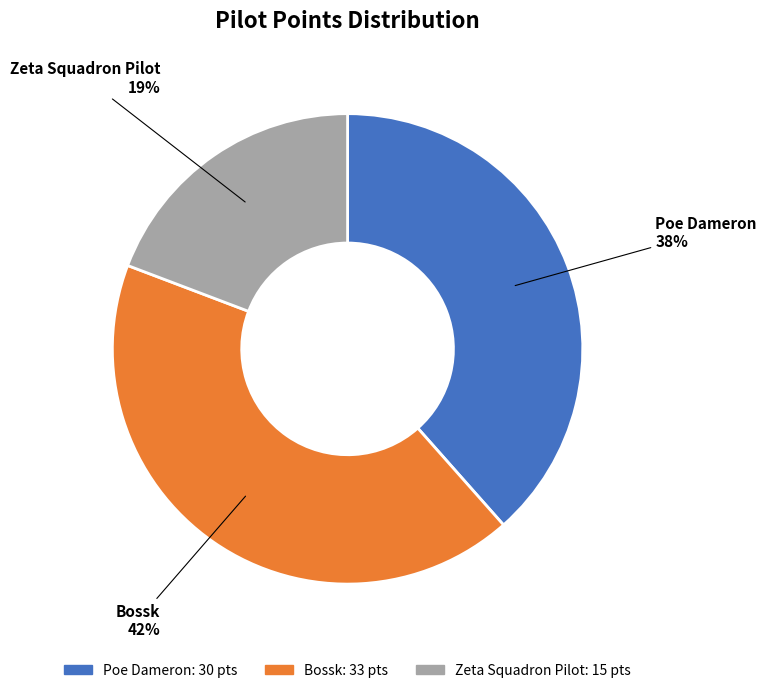

Rank the categories by value from lowest to highest.

Zeta Squadron Pilot, Poe Dameron, Bossk